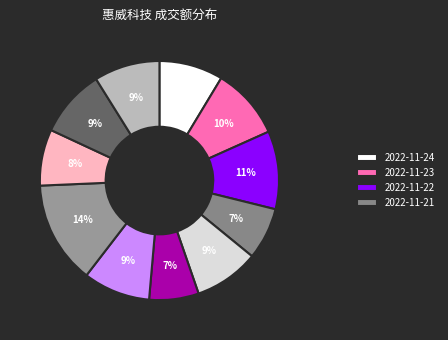

Does any single category account for the majority?

No